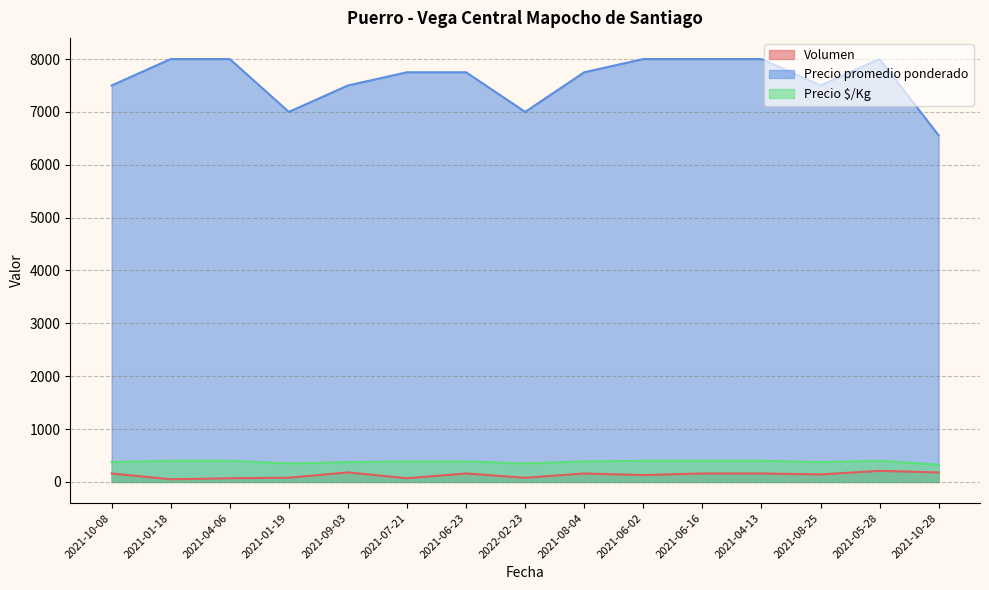

Reading left to right, what are all the values shown in this chart?

Volumen: 160	50	70	80	180	70	160	79	160	130	160	160	142	210	180
Precio promedio ponderado: 7500	8000	8000	7000	7500	7750	7750	7000	7750	8000	8000	8000	7500	8000	6556
Precio $/Kg: 375	400	400	350	375	388	388	350	388	400	400	400	375	400	328